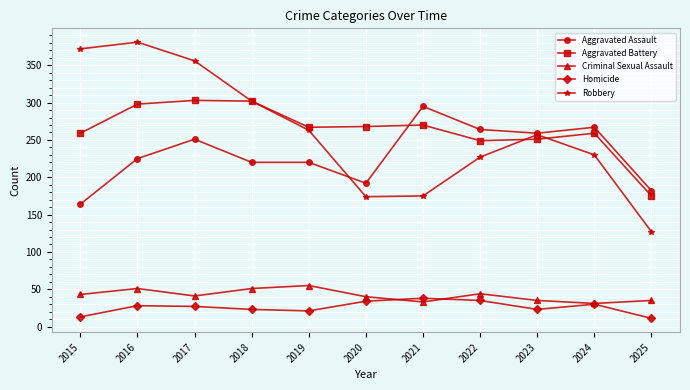

Read the Homicide value at 2025, to the nearest 5.

10